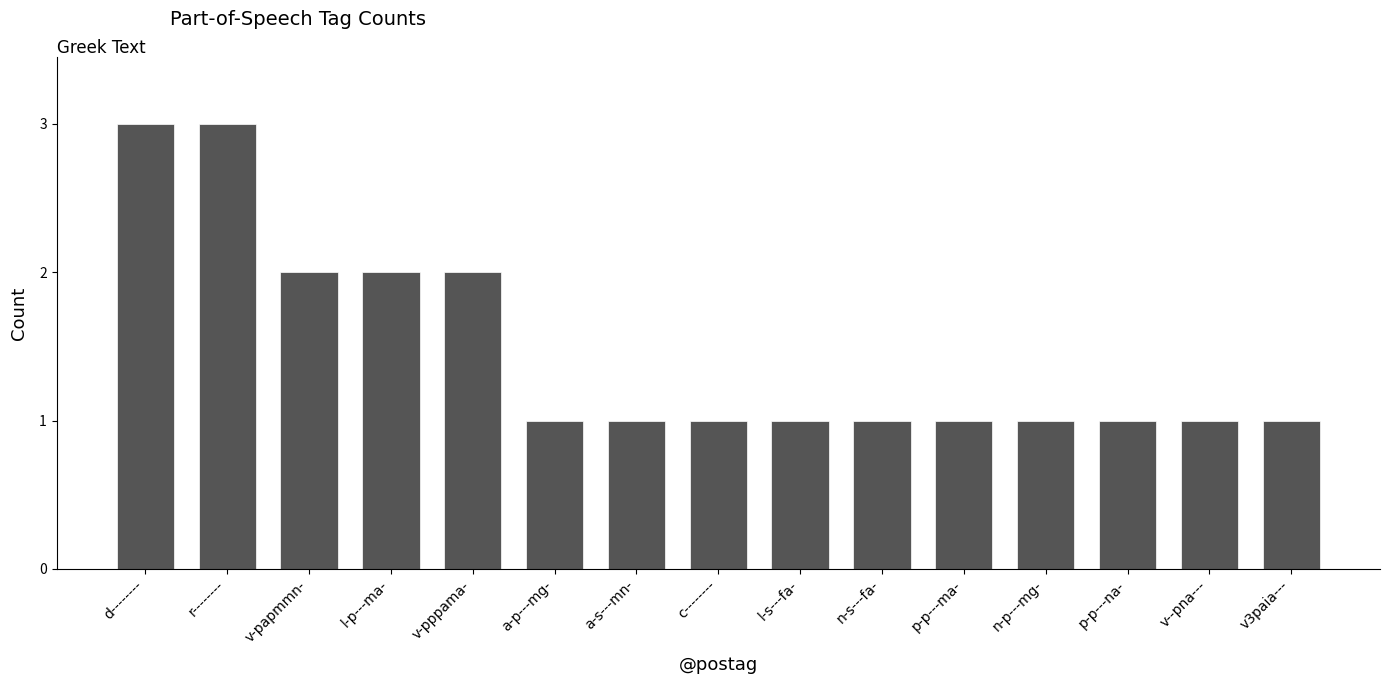

Reading right to left, extract all data points from this chart.

1	1	1	1	1	1	1	1	1	1	2	2	2	3	3